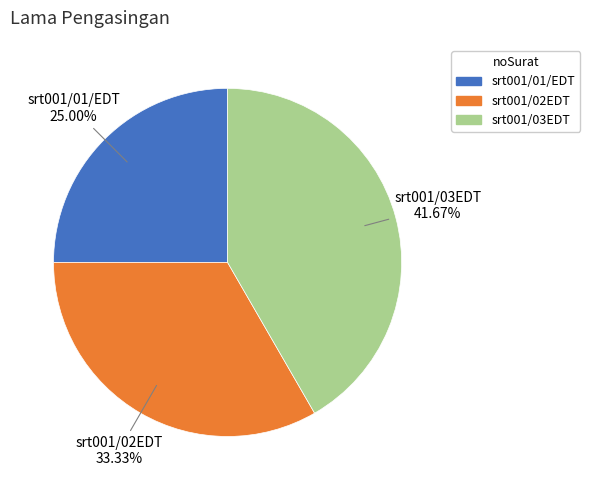

Is there a majority slice in this chart?

No